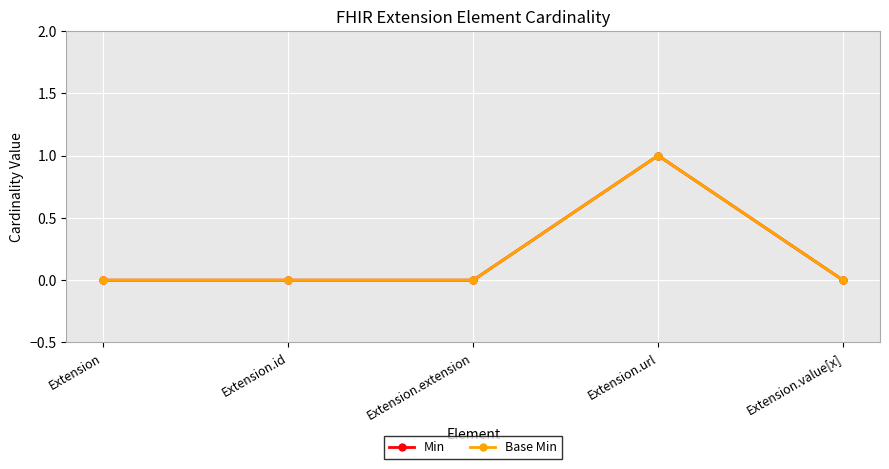

Which category has the highest value across all series?

Extension.url